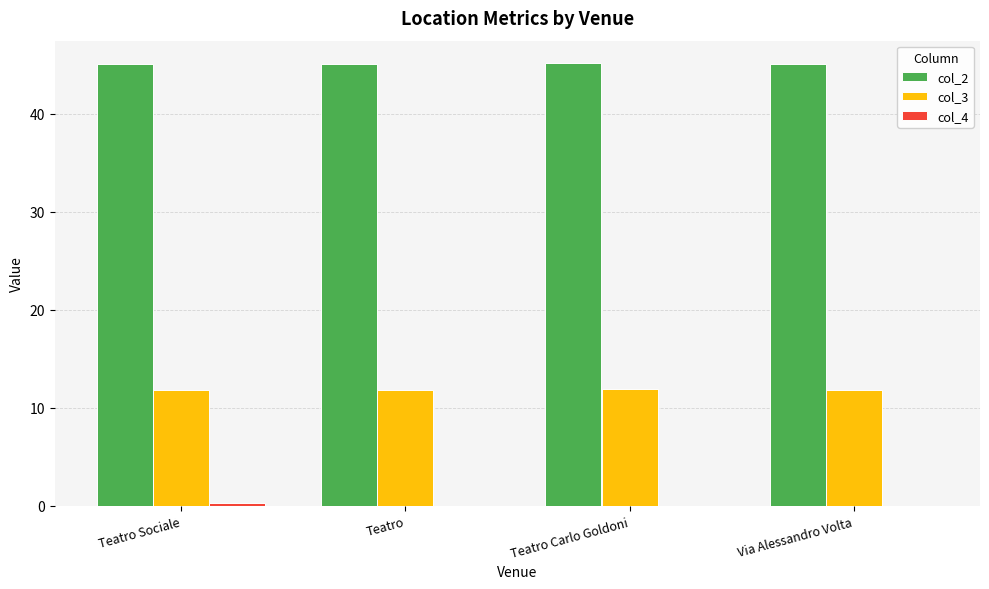

Count the col_2 values in the range 45 to 46.

4